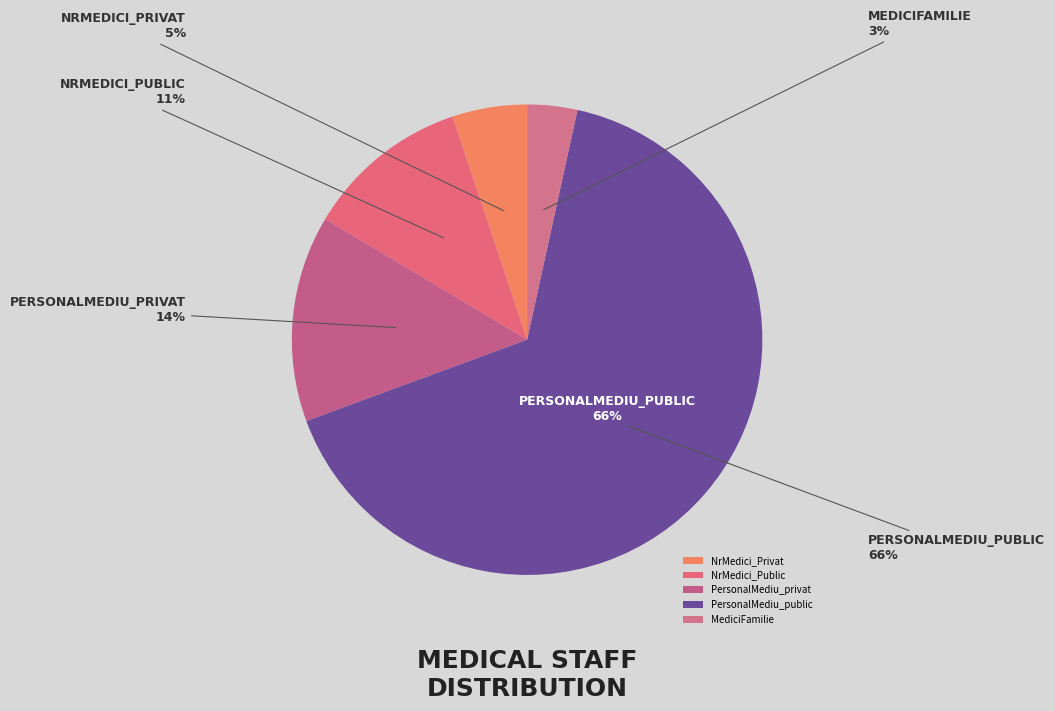

Approximately how many times larger is the value at PersonalMediu_privat compared to PersonalMediu_public?

0.2